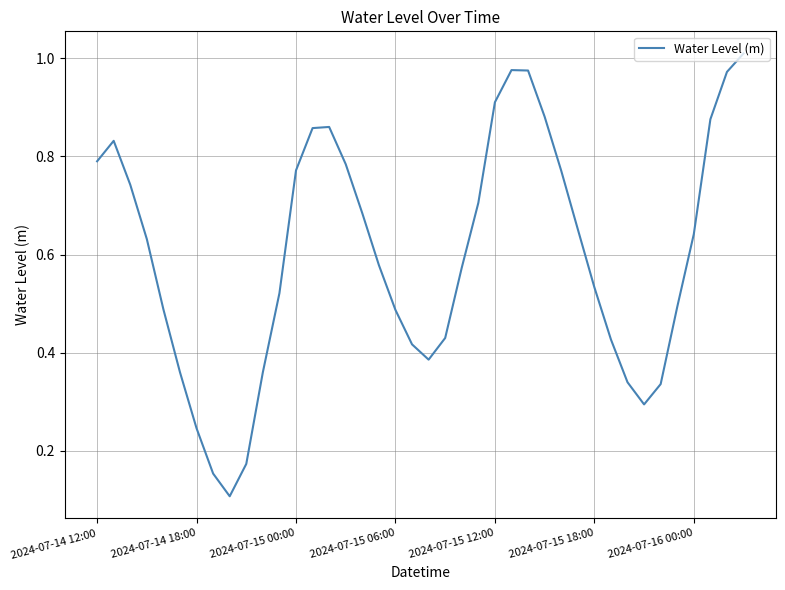

What is the value of the 4th point from the left?

0.6